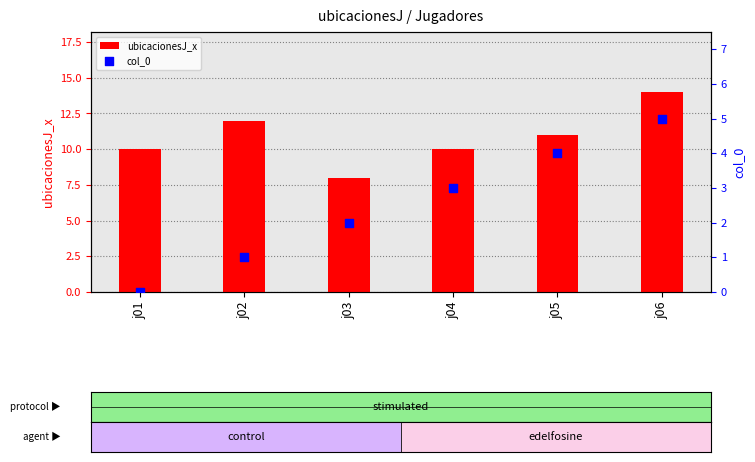

What is the total value across all series at j04?

13